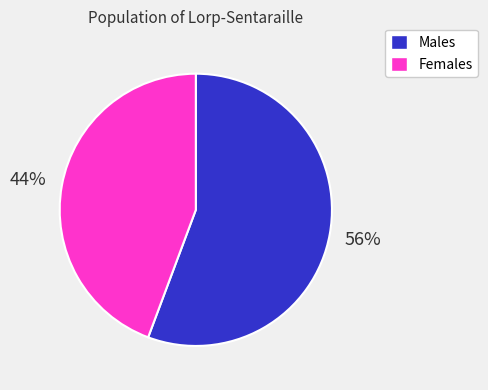

Is there any slice that represents more than half of the pie?

Yes